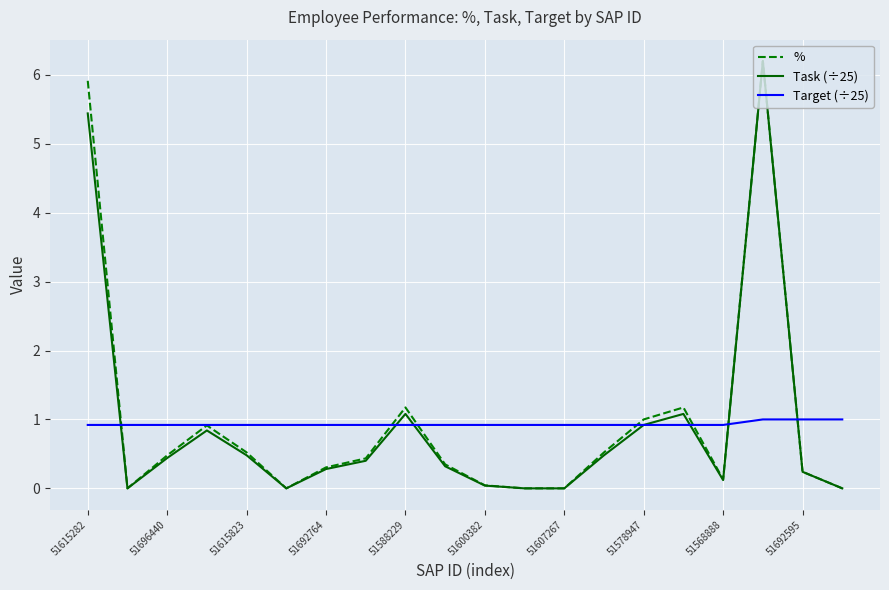

What is the maximum value for %?

6.2